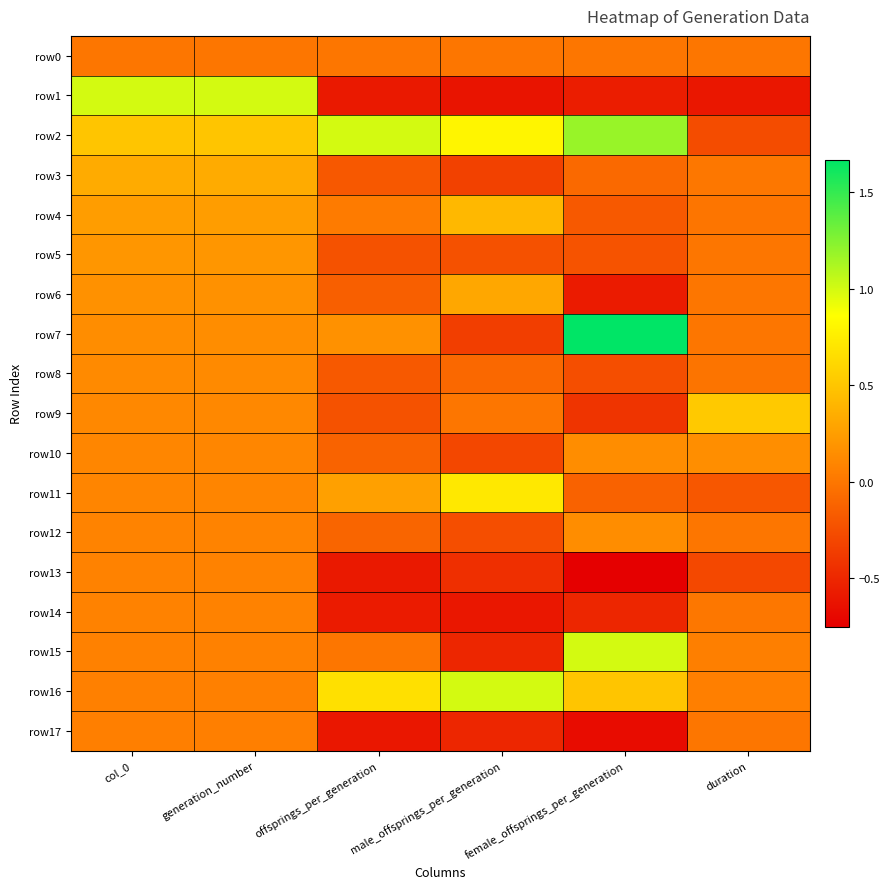

What is the total value across all series at offsprings_per_generation?

-1.4